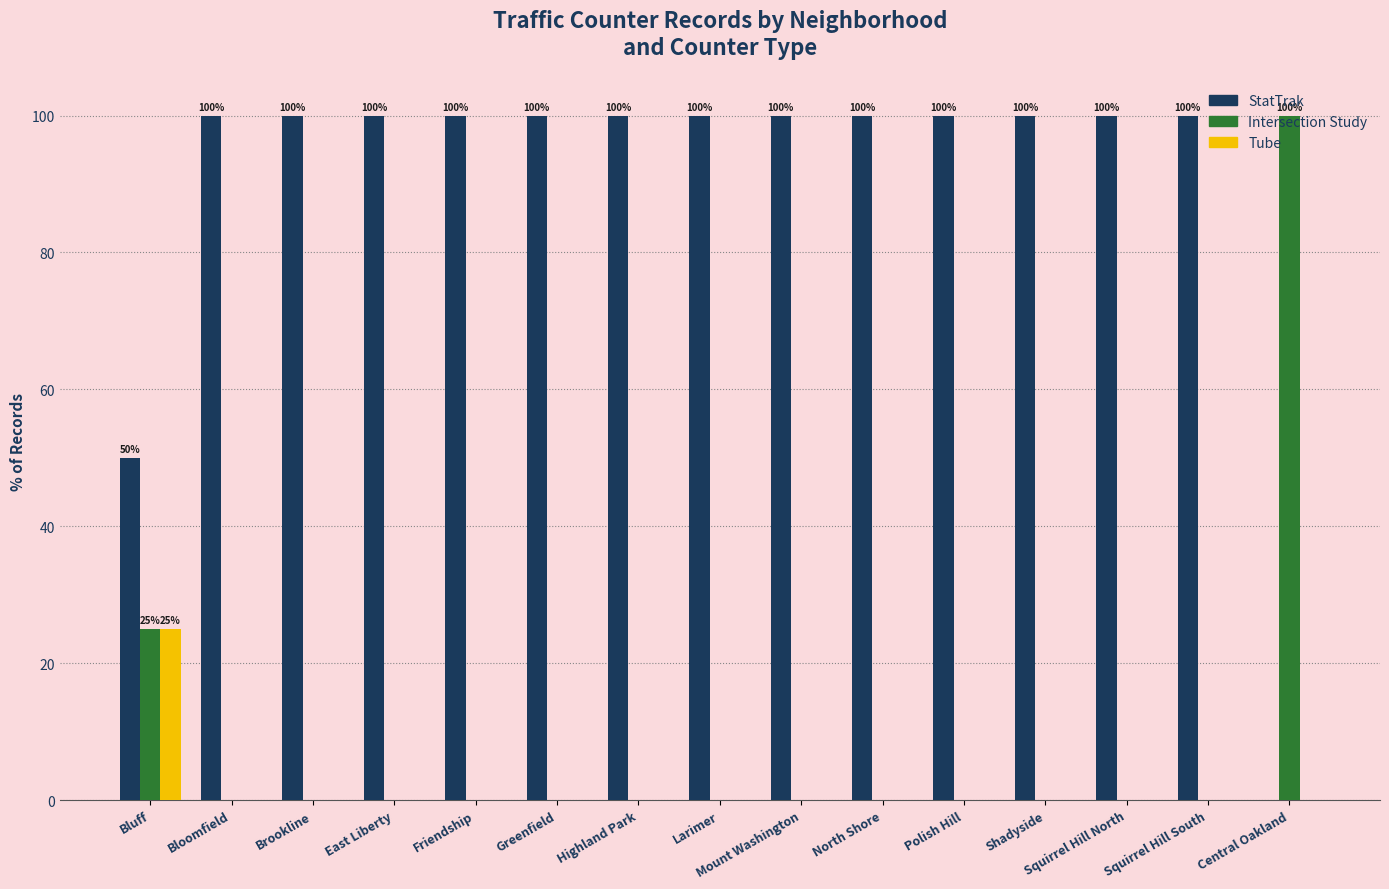

Reading left to right, list all the values displayed in this chart.

StatTrak: 50	100	100	100	100	100	100	100	100	100	100	100	100	100	0
Intersection Study: 25	0	0	0	0	0	0	0	0	0	0	0	0	0	100
Tube: 25	0	0	0	0	0	0	0	0	0	0	0	0	0	0